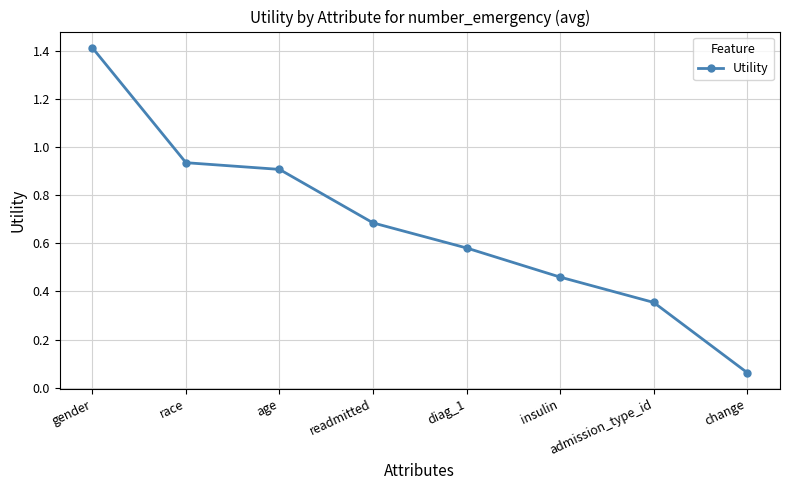

What position from the right is diag_1?

4